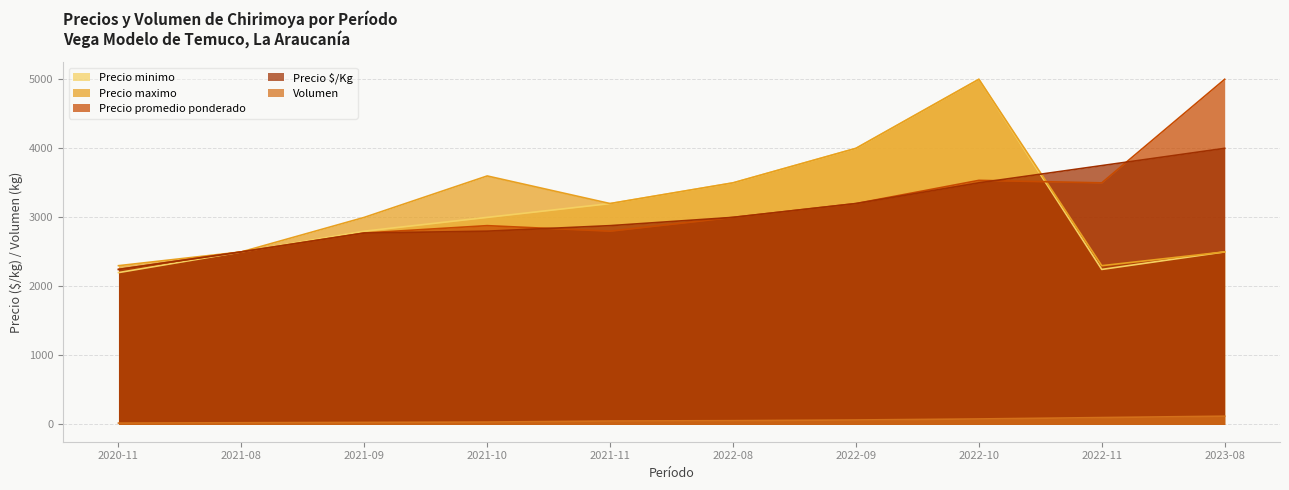

At how many categories does at least one series exceed 4087?

2